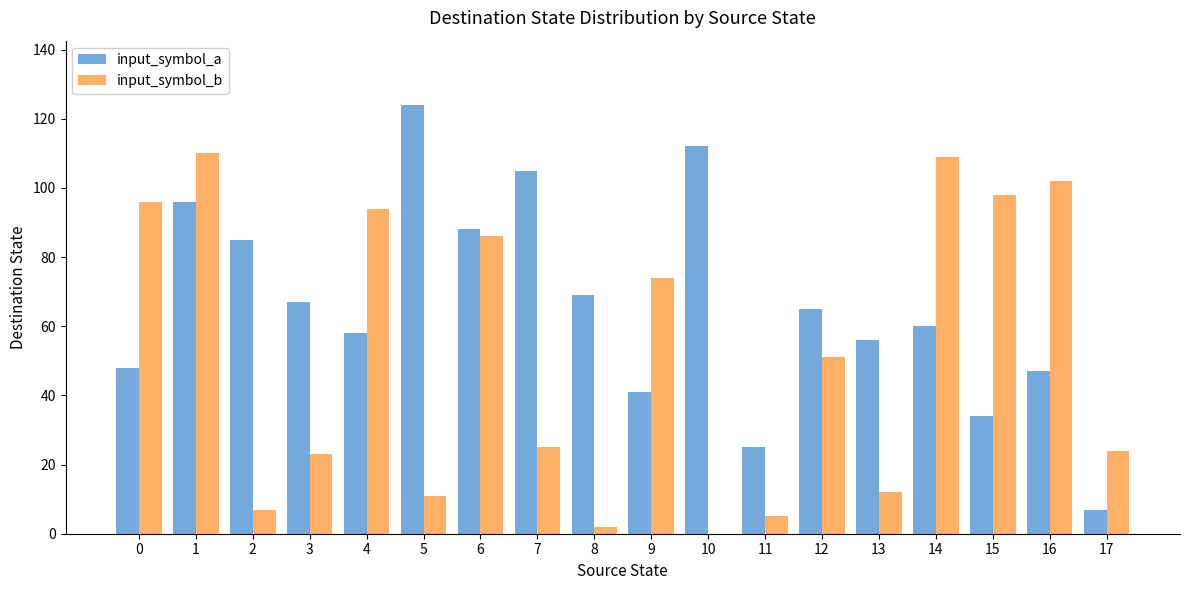

The input_symbol_a series shows 124 at 5. True or false?

True